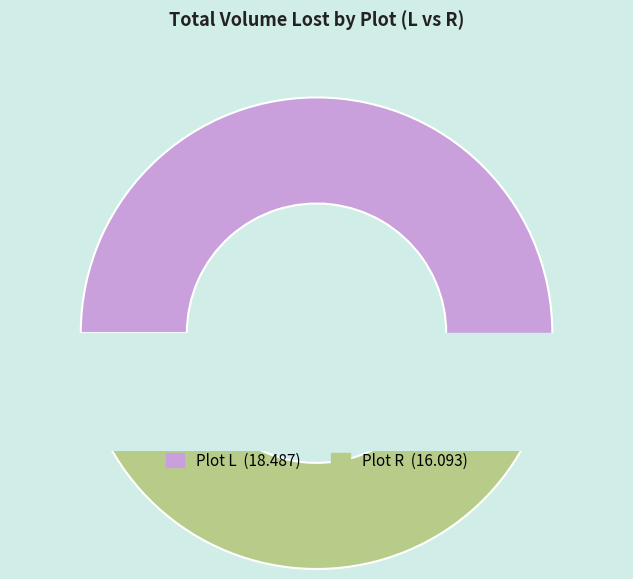

How many segments does this pie chart have?

2